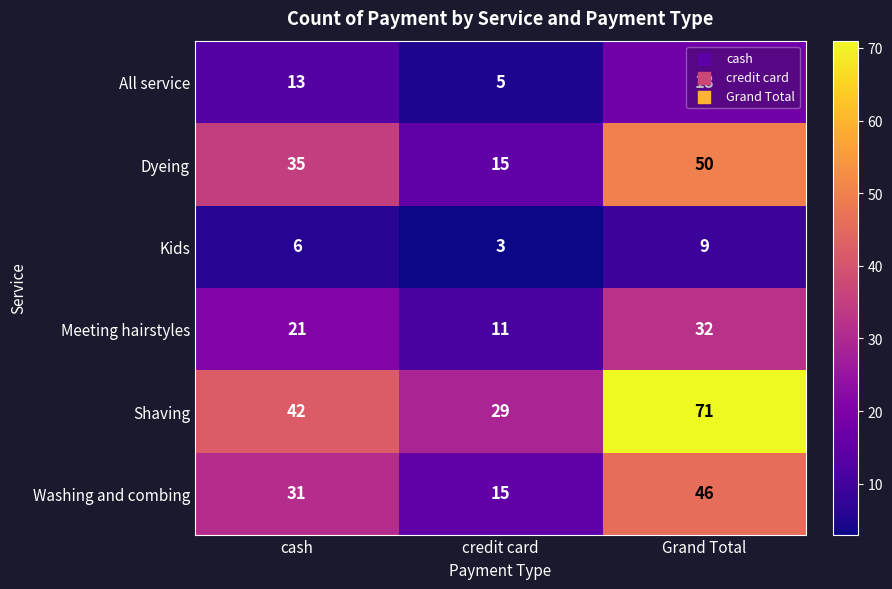

Rank the series by their maximum value, from highest to lowest.

Shaving, Dyeing, Washing and combing, Meeting hairstyles, All service, Kids